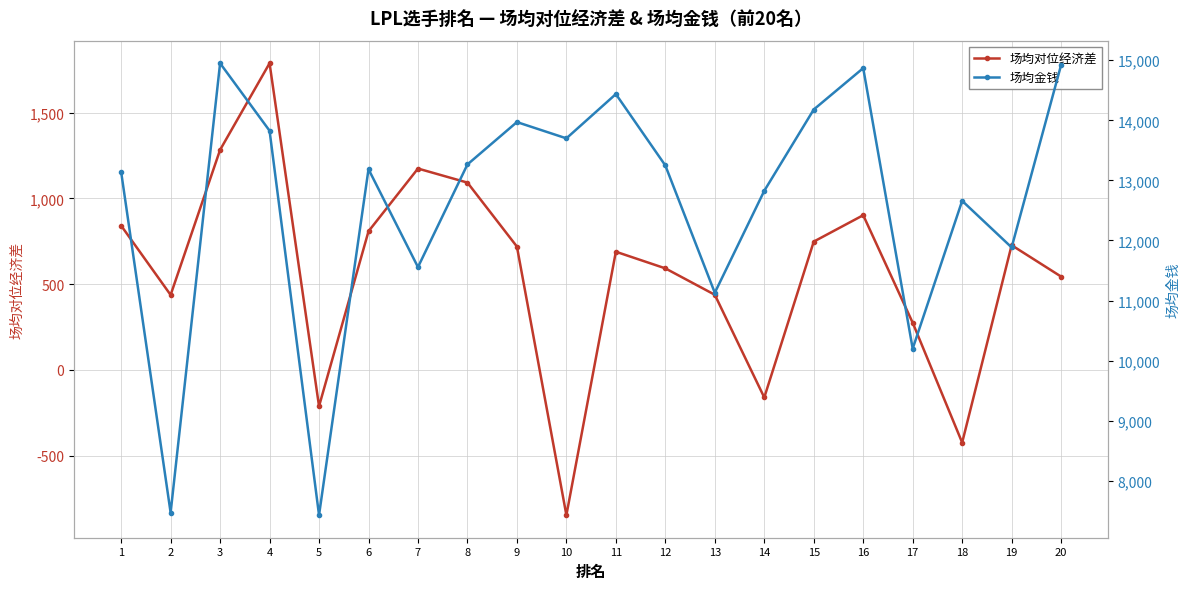

True or false: 场均对位经济差 and 场均金钱 intersect in this chart.

False